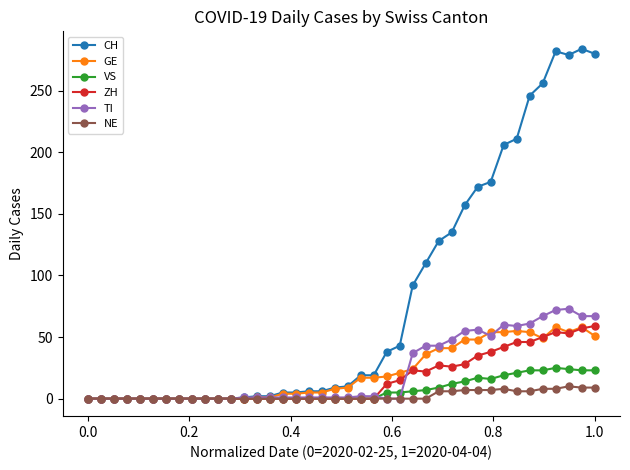

How many NE values are between 0 and 6?

31